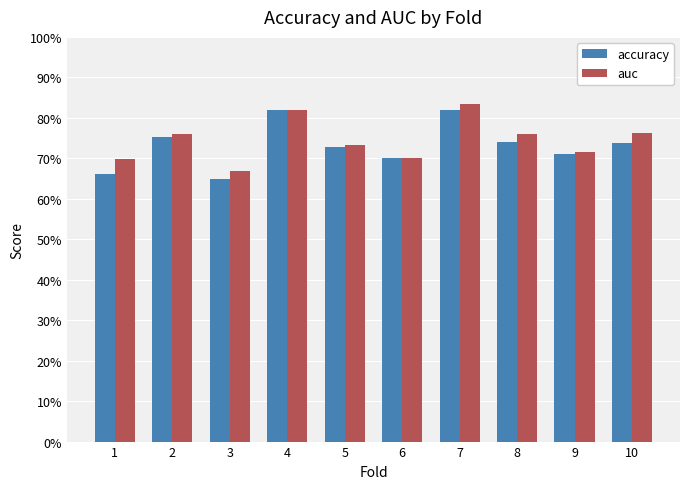

What is the value of the accuracy bar at the 1st from the left?

0.7